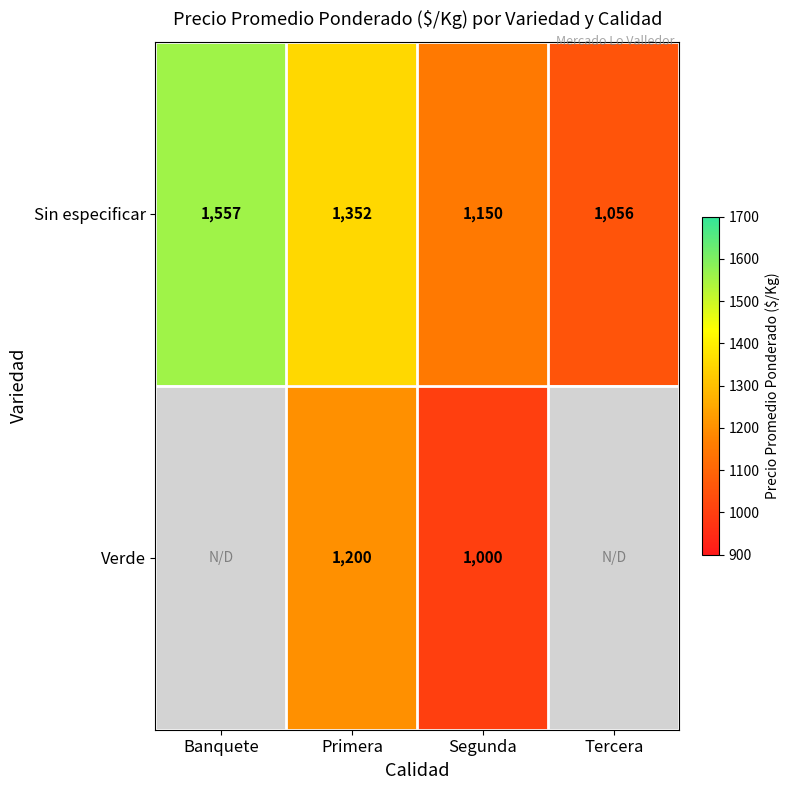

What is the average value of the Sin especificar series?

1279